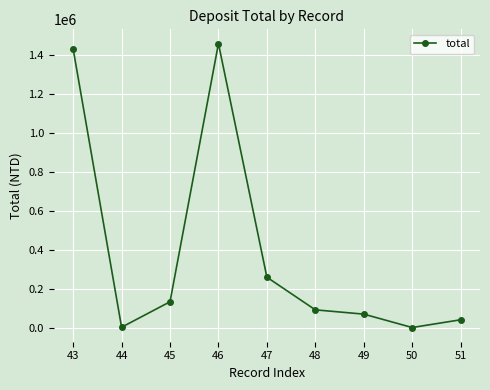

Which category has the highest value across all series?

46